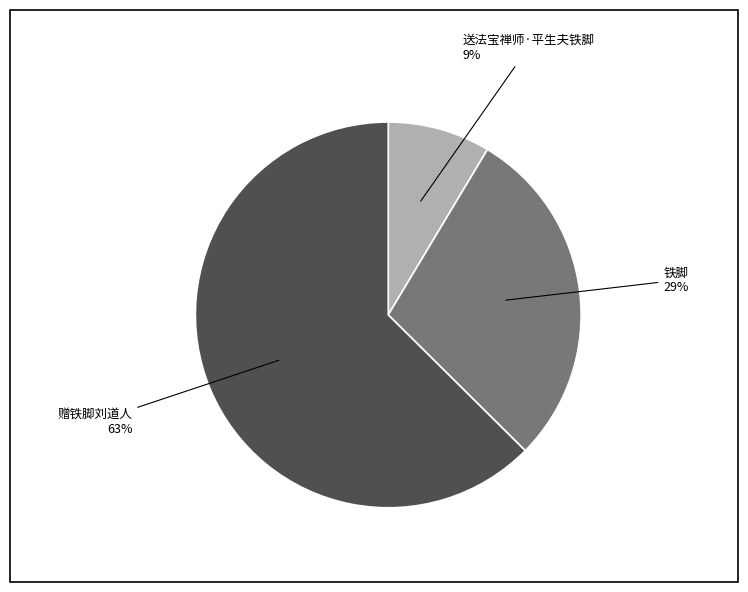

Is there any slice that represents more than half of the pie?

Yes